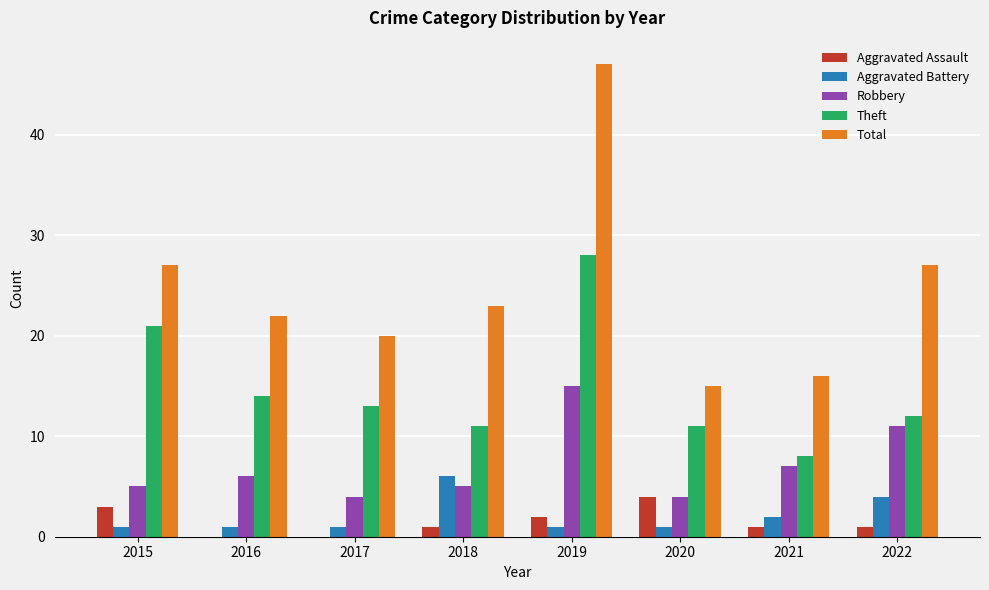

How many data points does each series have?

8